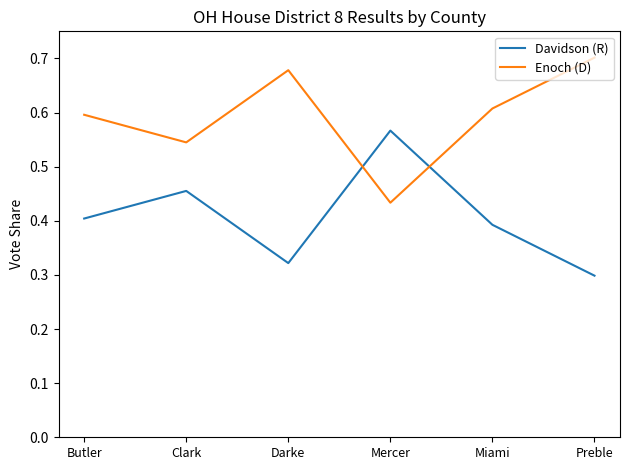

How many times do Davidson (R) and Enoch (D) cross each other?

2